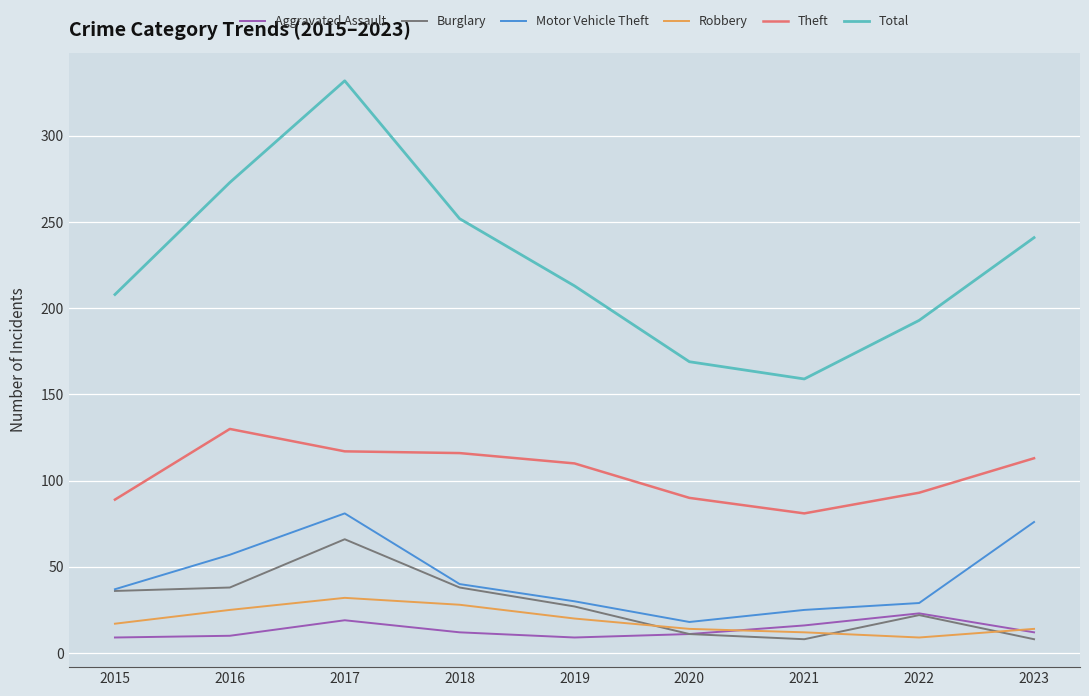

Where is the first local maximum for Robbery?

2017